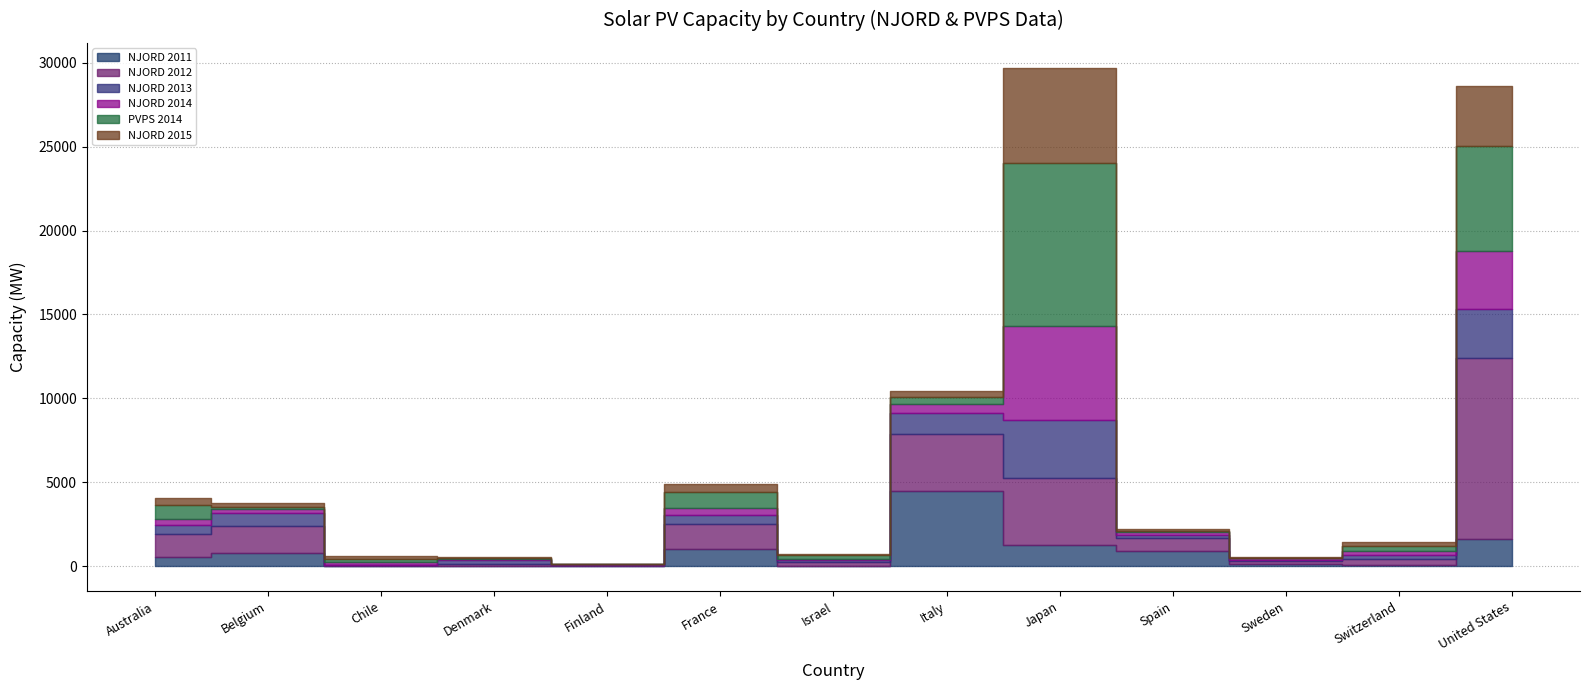

List the series in order of their peak value, lowest first.

NJORD 2013, NJORD 2011, NJORD 2014, NJORD 2015, PVPS 2014, NJORD 2012